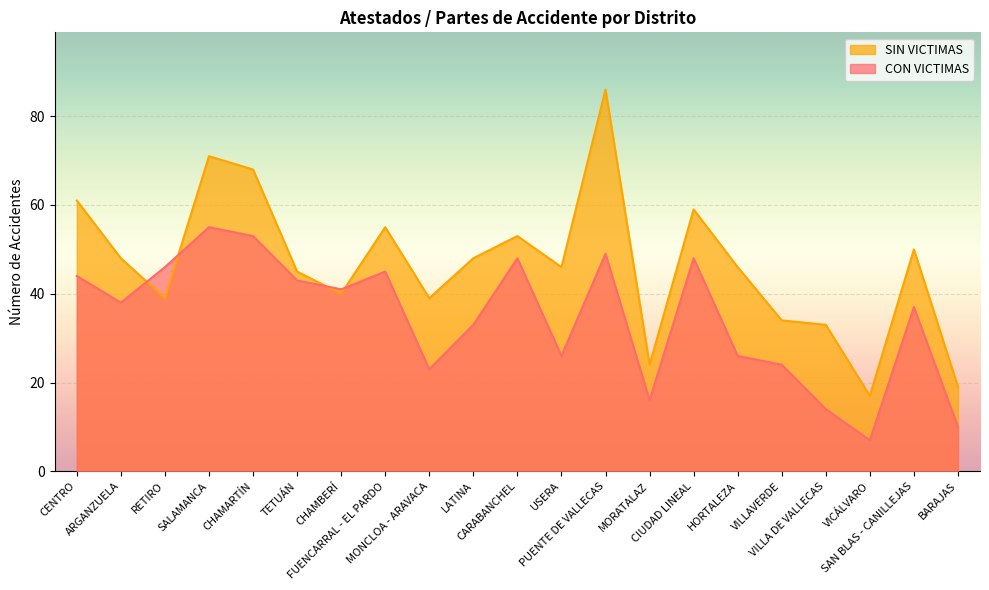

At how many categories does at least one series exceed 72?

1